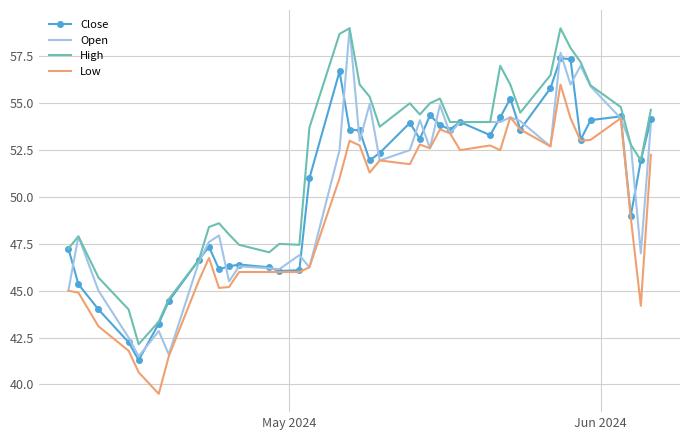

What is the average value of the Low series?

49.2